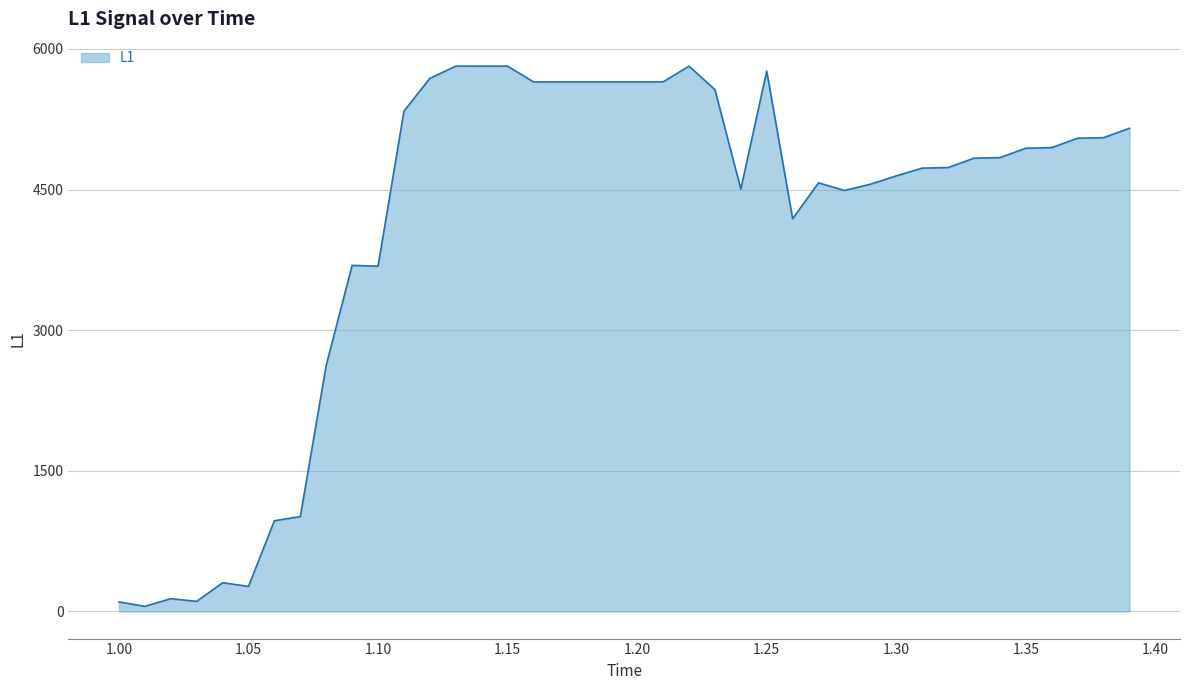

What is the difference between the maximum and minimum values?

5764